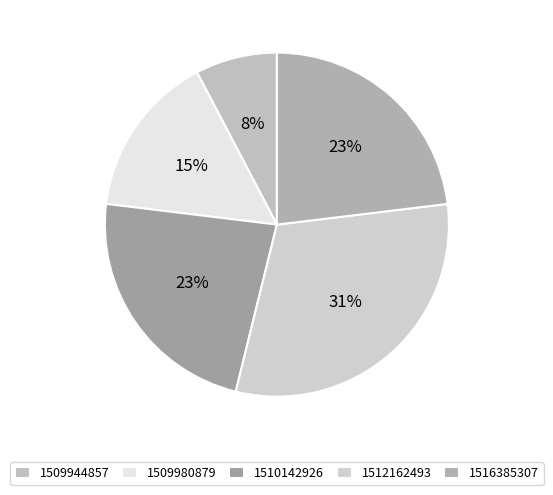

To the nearest percent, what is the difference between the largest and smallest slice percentages?

23%